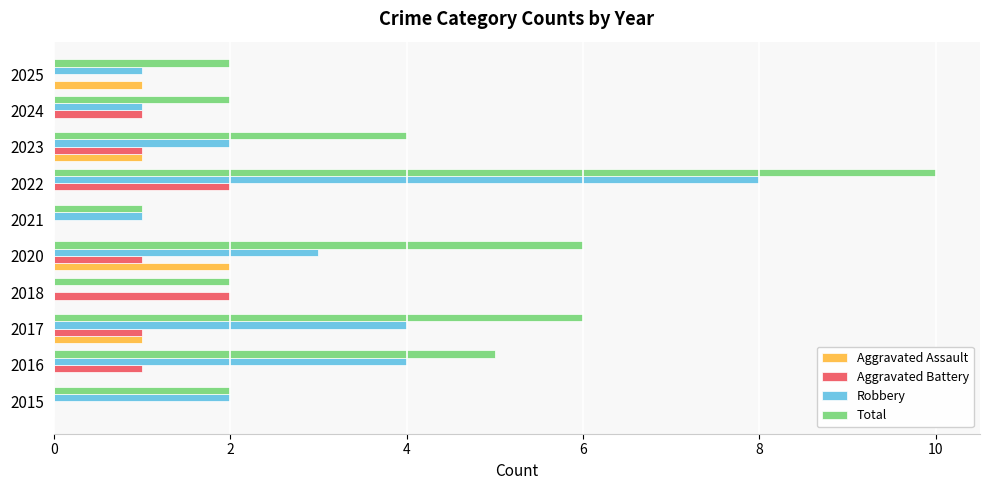

What is the greatest value displayed?

10